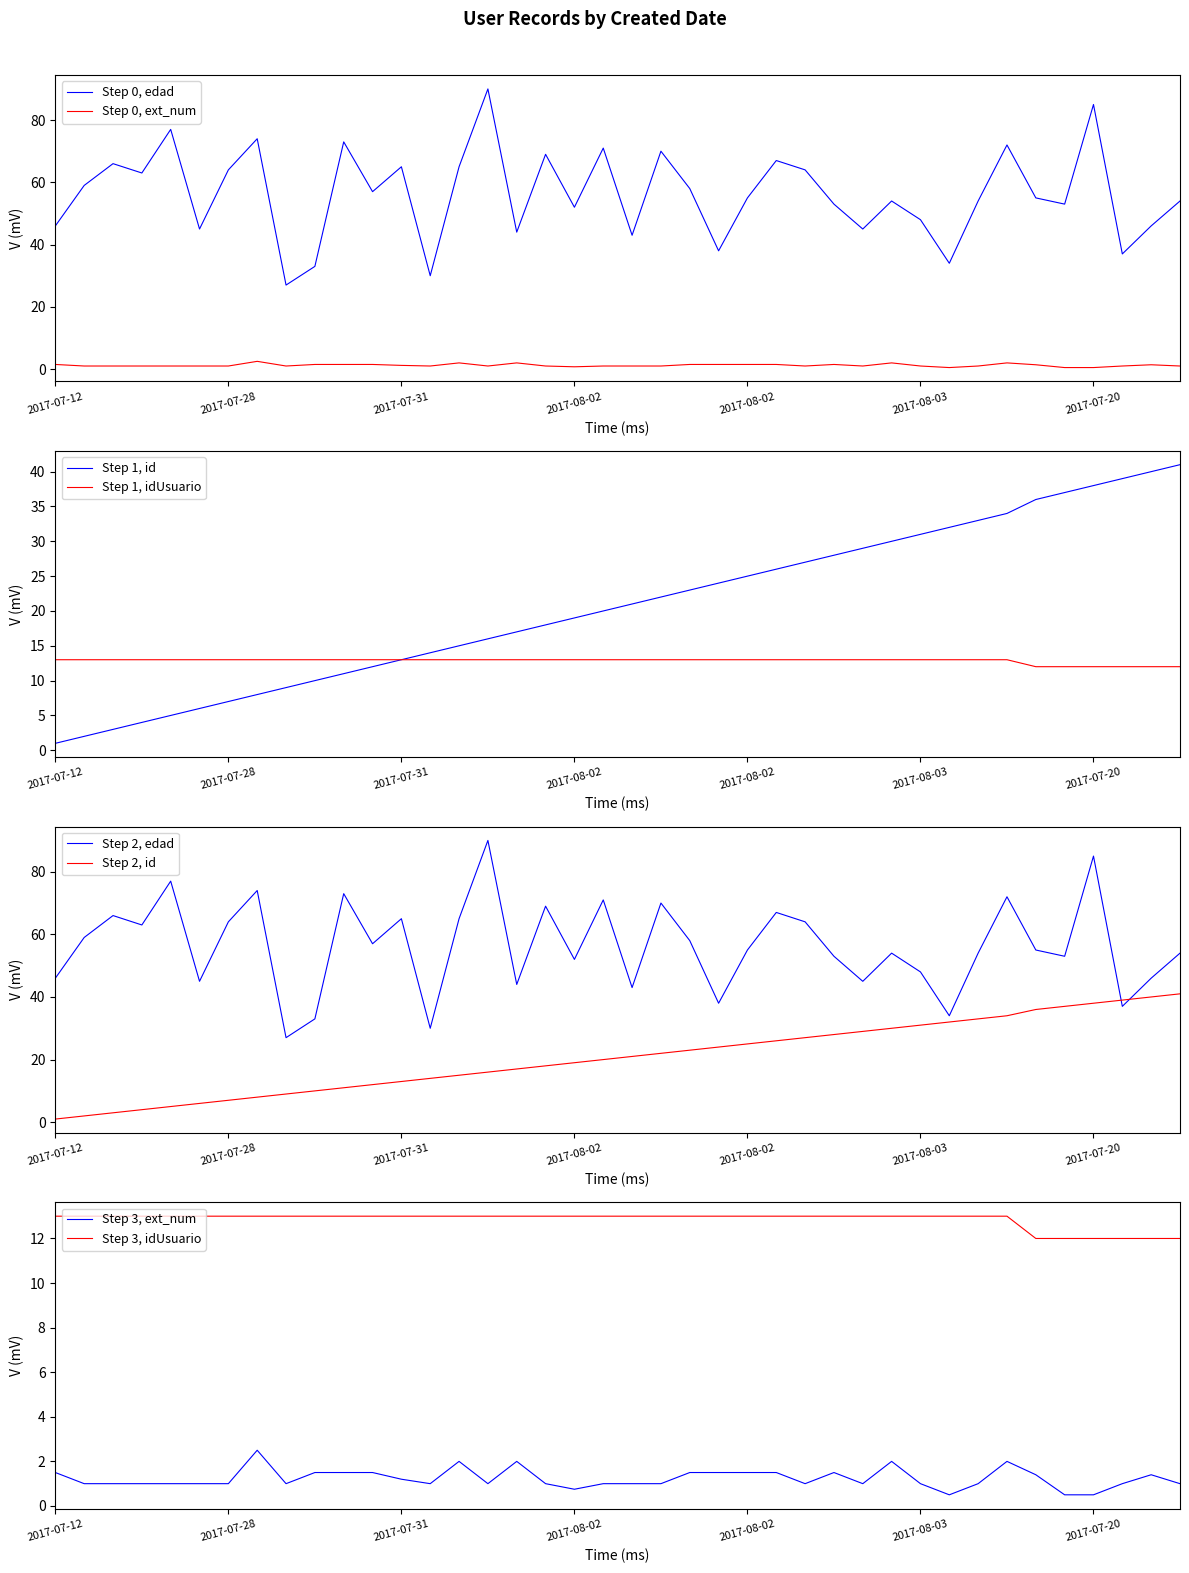

Reading left to right, list all the values displayed in this chart.

edad: 46.0	59.0	66.0	63.0	77.0	45.0	64.0	74.0	27.0	33.0	73.0	57.0	65.0	30.0	65.0	90.0	44.0	69.0	52.0	71.0	43.0	70.0	58.0	38.0	55.0	67.0	64.0	53.0	45.0	54.0	48.0	34.0	54.0	72.0	55.0	53.0	85.0	37.0	46.0	54.0
ext_num: 1.5	1.0	1.0	1.0	1.0	1.0	1.0	2.5	1.0	1.5	1.5	1.5	1.2	1.0	2.0	1.0	2.0	1.0	0.8	1.0	1.0	1.0	1.5	1.5	1.5	1.5	1.0	1.5	1.0	2.0	1.0	0.5	1.0	2.0	1.4	0.5	0.5	1.0	1.4	1.0
id: 1.0	2.0	3.0	4.0	5.0	6.0	7.0	8.0	9.0	10.0	11.0	12.0	13.0	14.0	15.0	16.0	17.0	18.0	19.0	20.0	21.0	22.0	23.0	24.0	25.0	26.0	27.0	28.0	29.0	30.0	31.0	32.0	33.0	34.0	36.0	37.0	38.0	39.0	40.0	41.0
idUsuario: 13.0	13.0	13.0	13.0	13.0	13.0	13.0	13.0	13.0	13.0	13.0	13.0	13.0	13.0	13.0	13.0	13.0	13.0	13.0	13.0	13.0	13.0	13.0	13.0	13.0	13.0	13.0	13.0	13.0	13.0	13.0	13.0	13.0	13.0	12.0	12.0	12.0	12.0	12.0	12.0